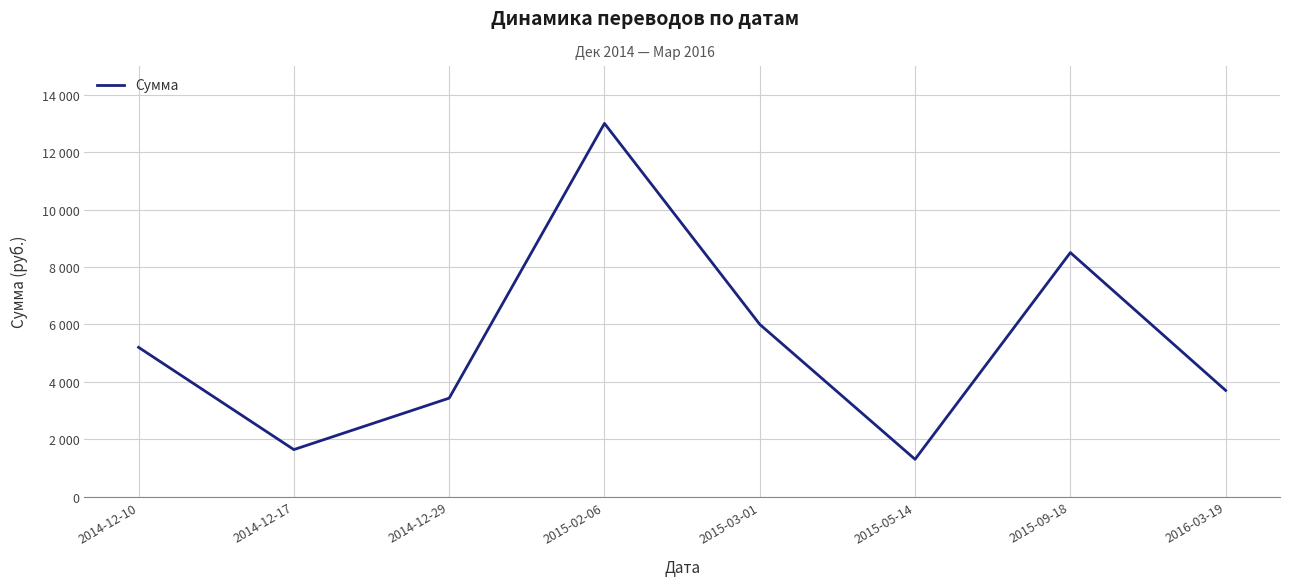

Is this an area chart (filled region under the line)?

No